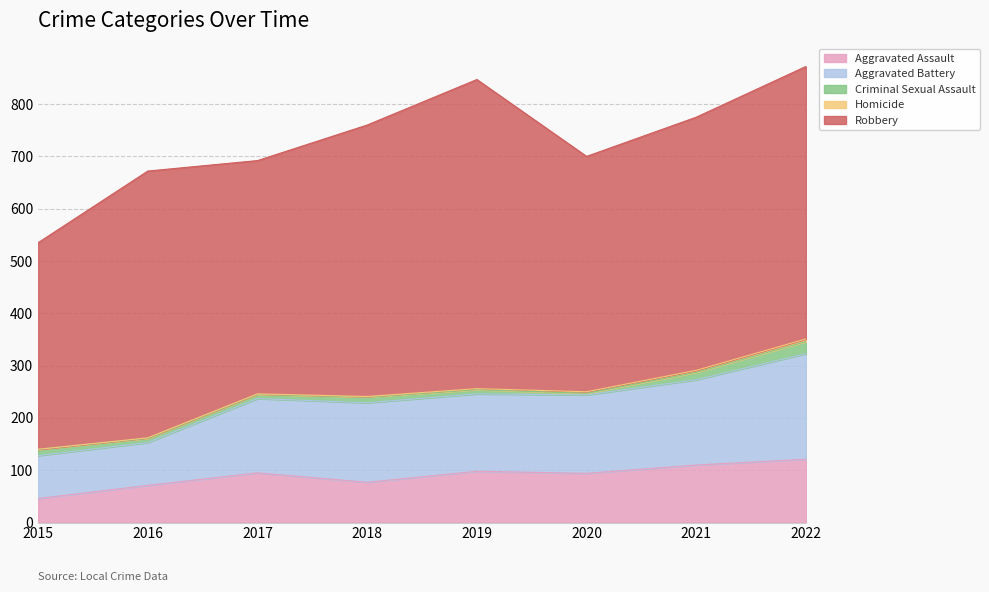

What is the spread (max minus min) of values at 2019?

589